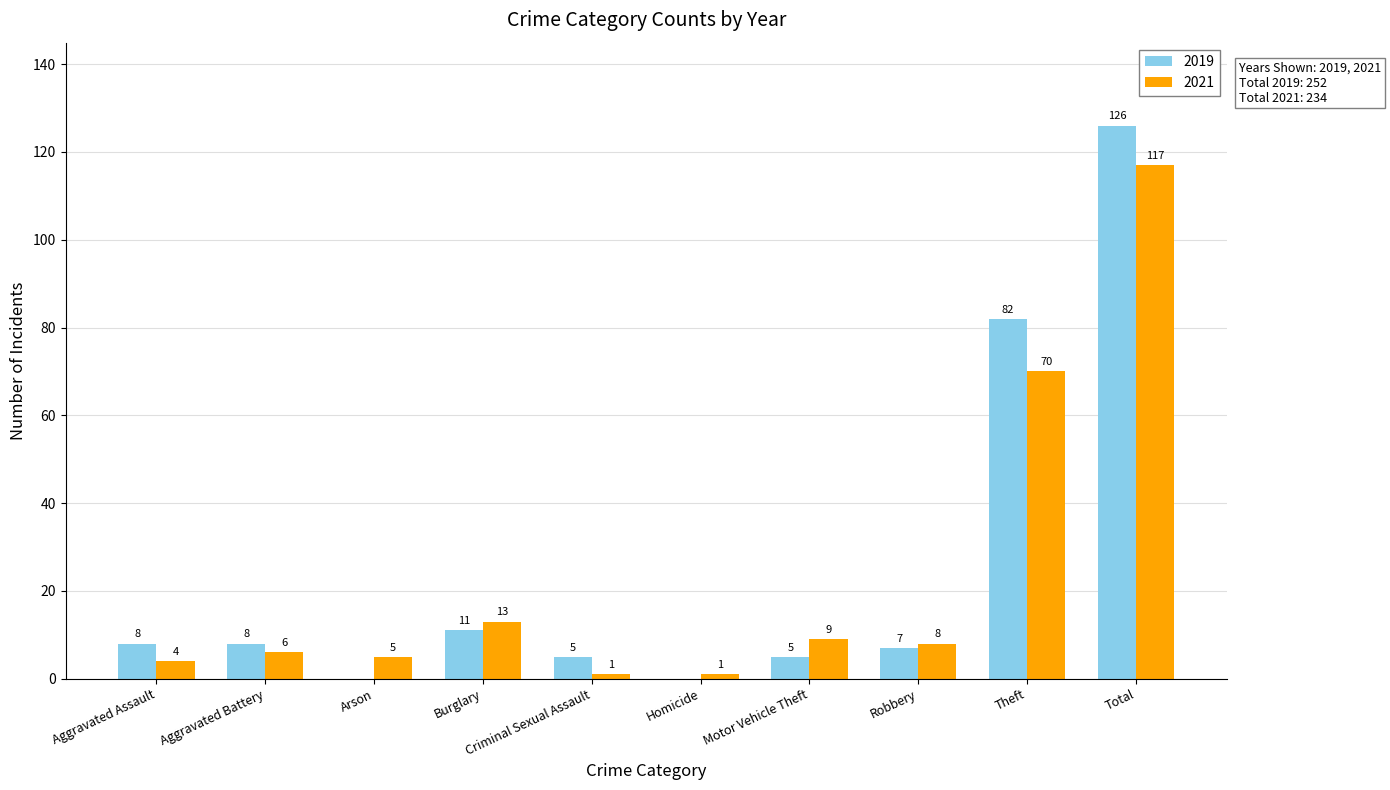

The 2021 series shows 1 at Criminal Sexual Assault. True or false?

True